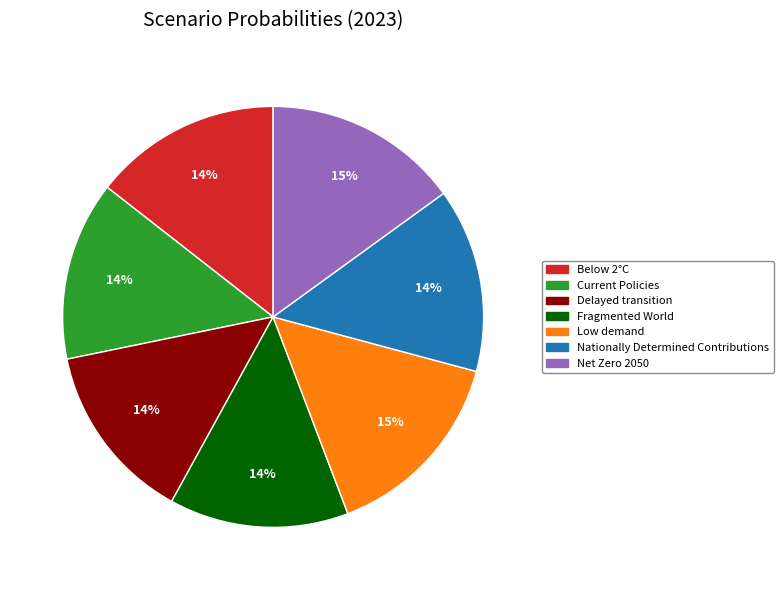

To the nearest percent, what is the average slice percentage?

14%